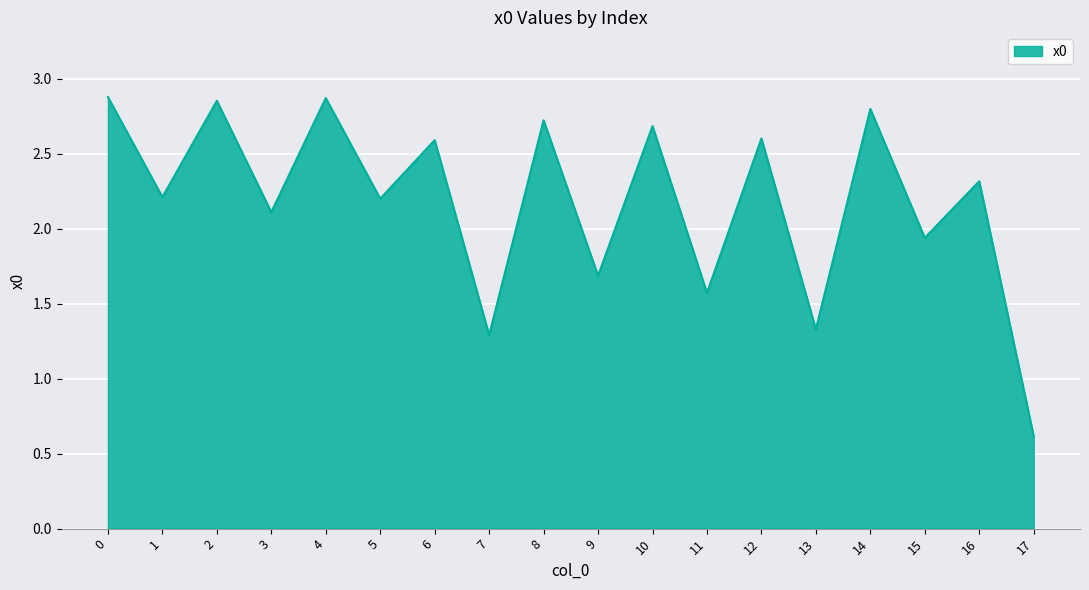

Which category has the lowest value across all series?

17